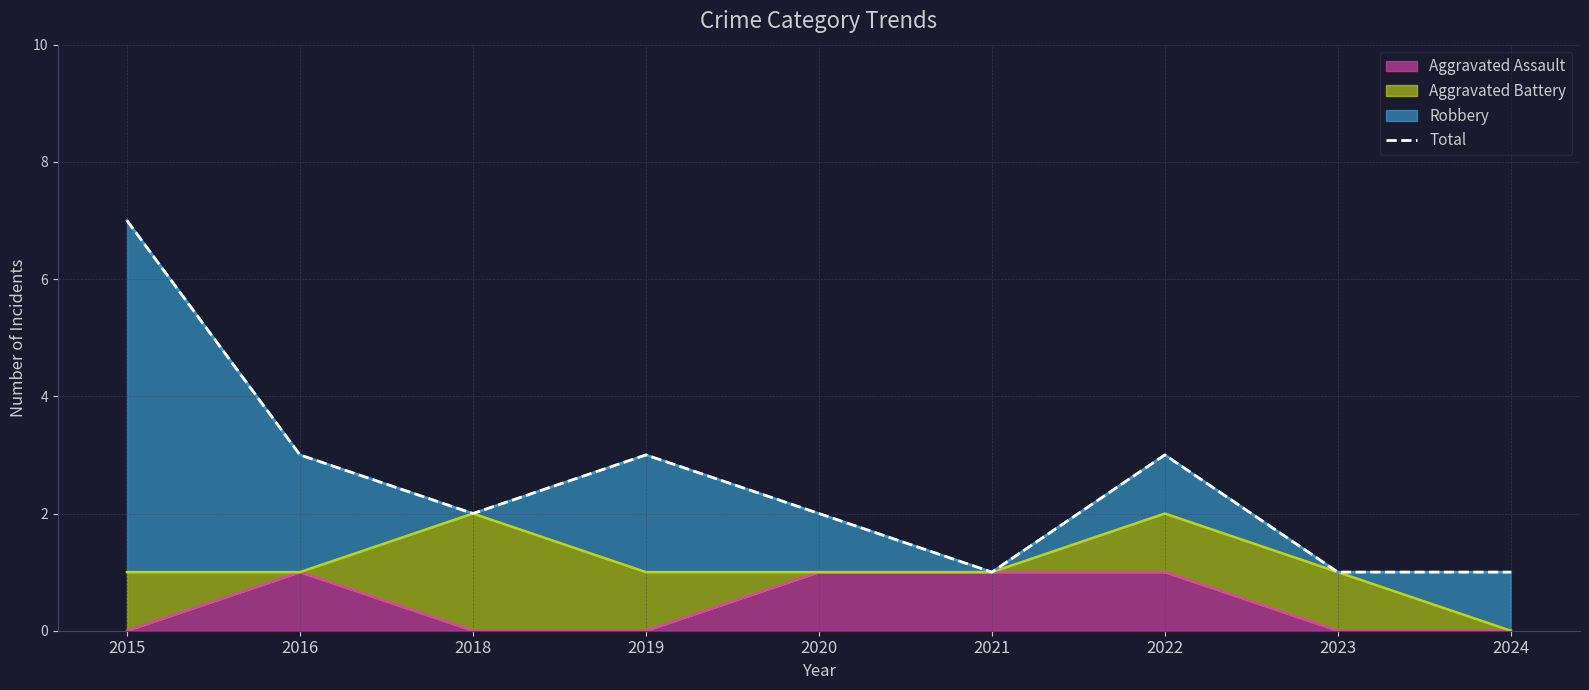

What is the sum of the values at 2020 and 2021?

3